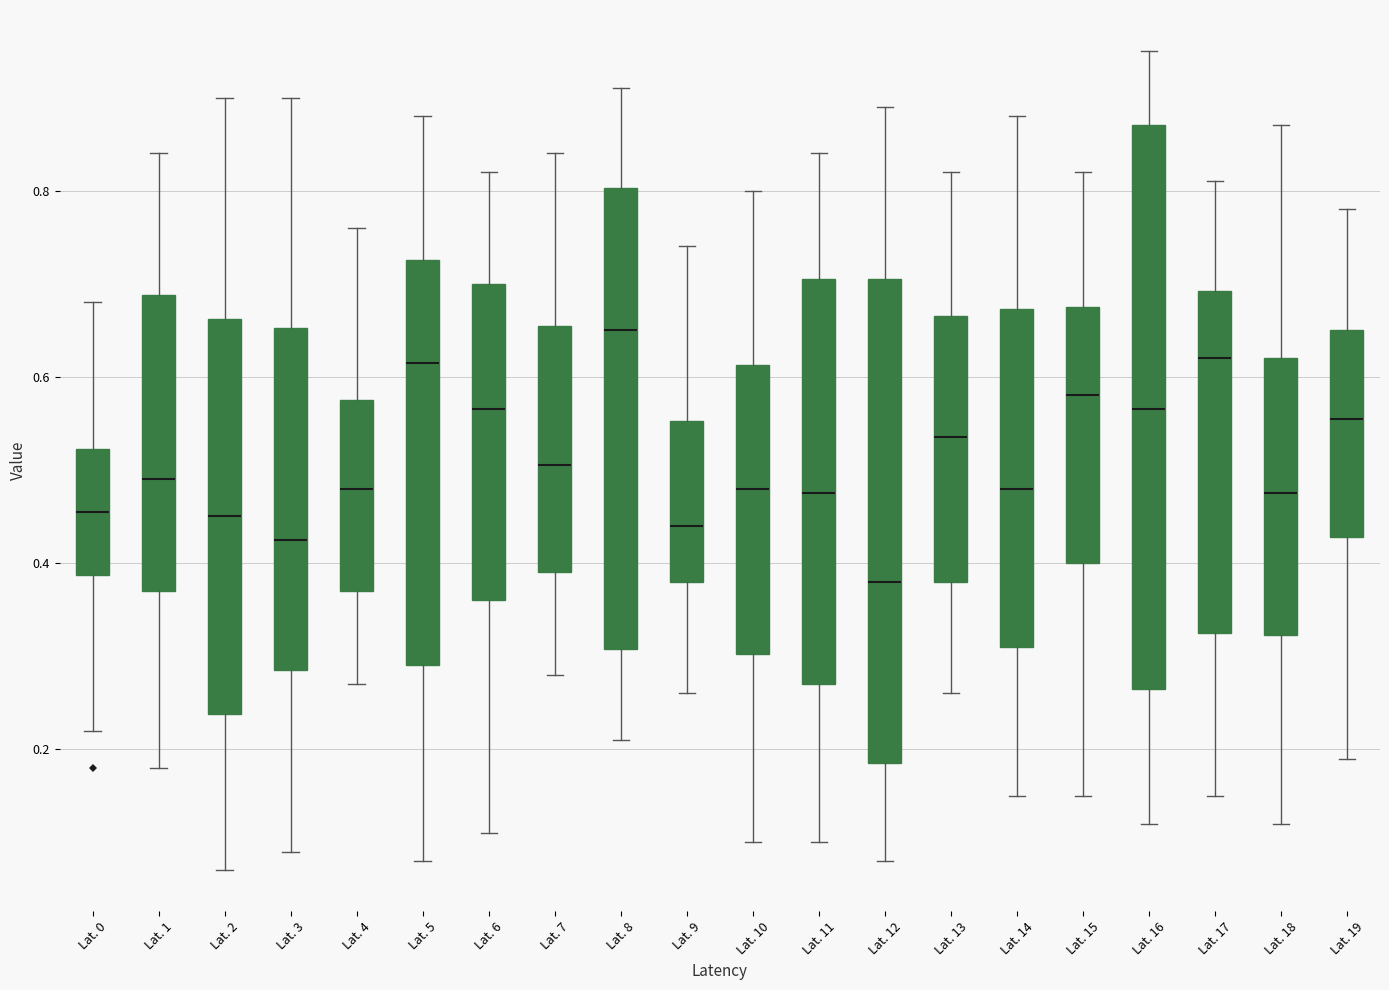

Which box is the tallest, from its lower edge to its upper edge?

Lat. 16